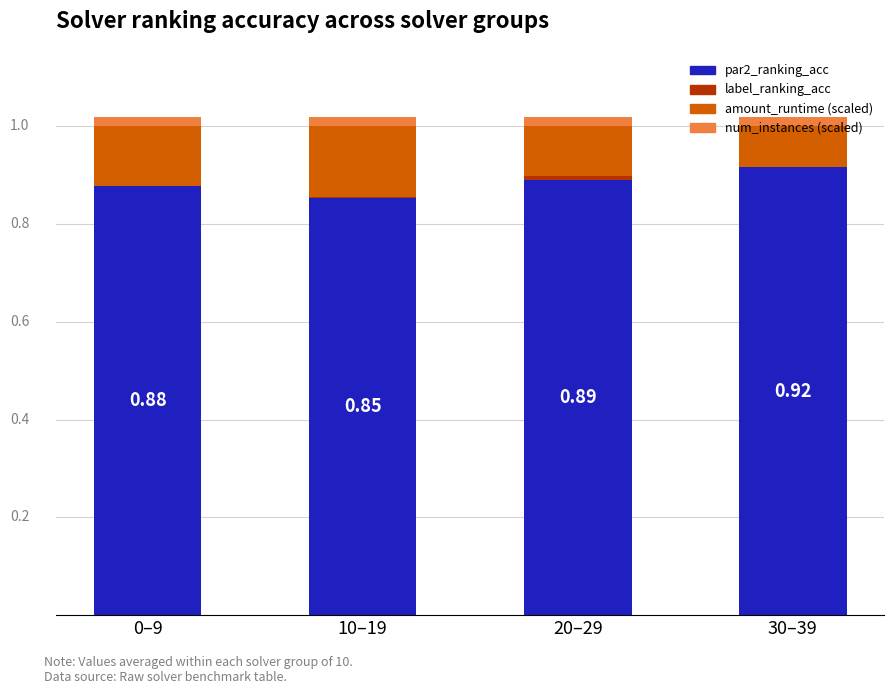

What is the label of the 1st bar from the left?

0–9